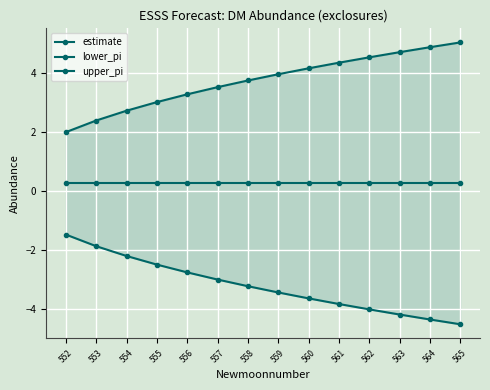

The estimate series shows 0.3 at 565. True or false?

True